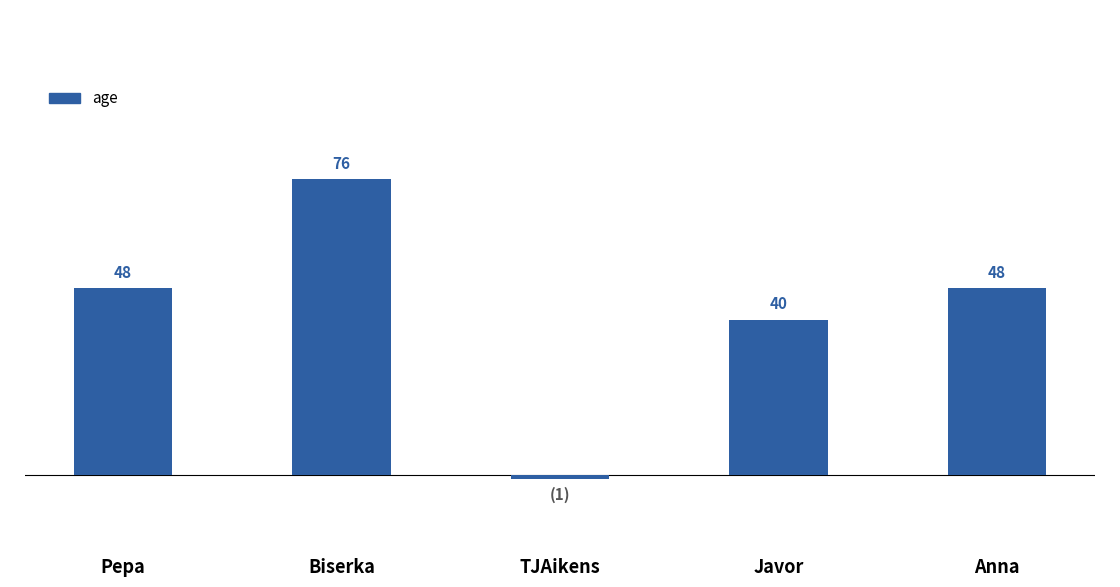

Between Biserka and Pepa, which is larger?

Biserka